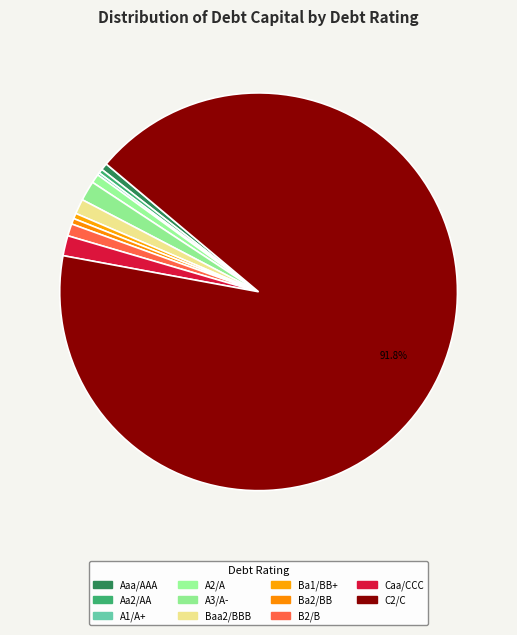

Count the number of slices in the pie.

11